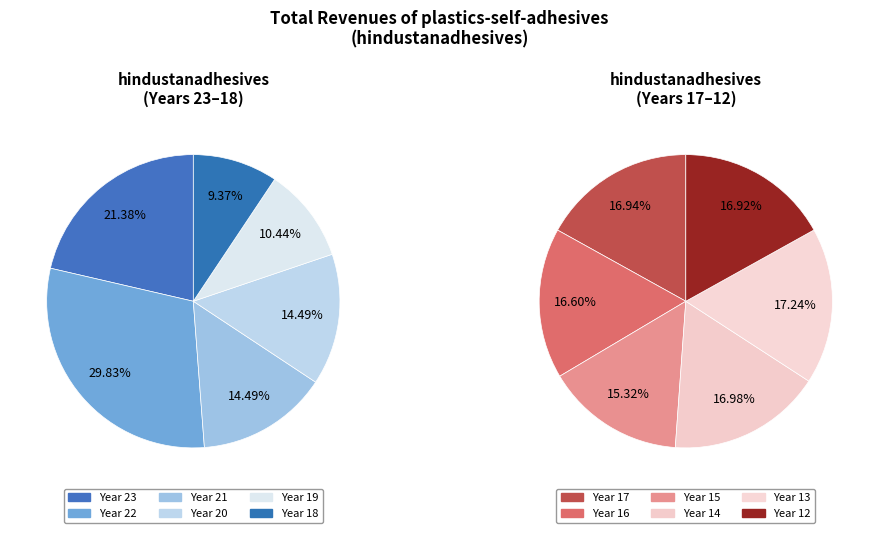

Does 13 account for over 50% of the chart?

No